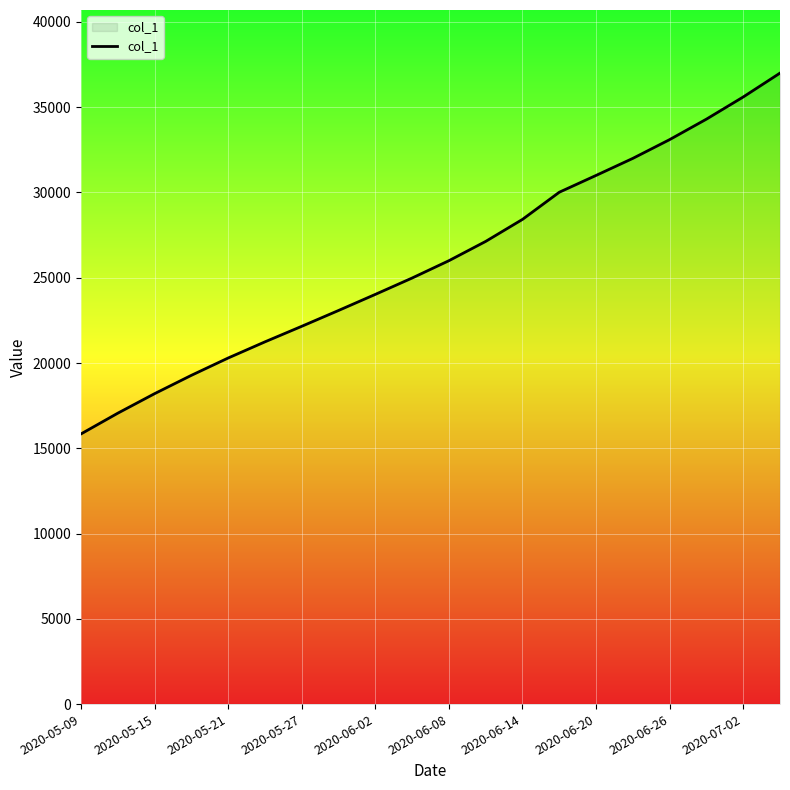

What is the difference between the maximum and minimum values?

21157.4